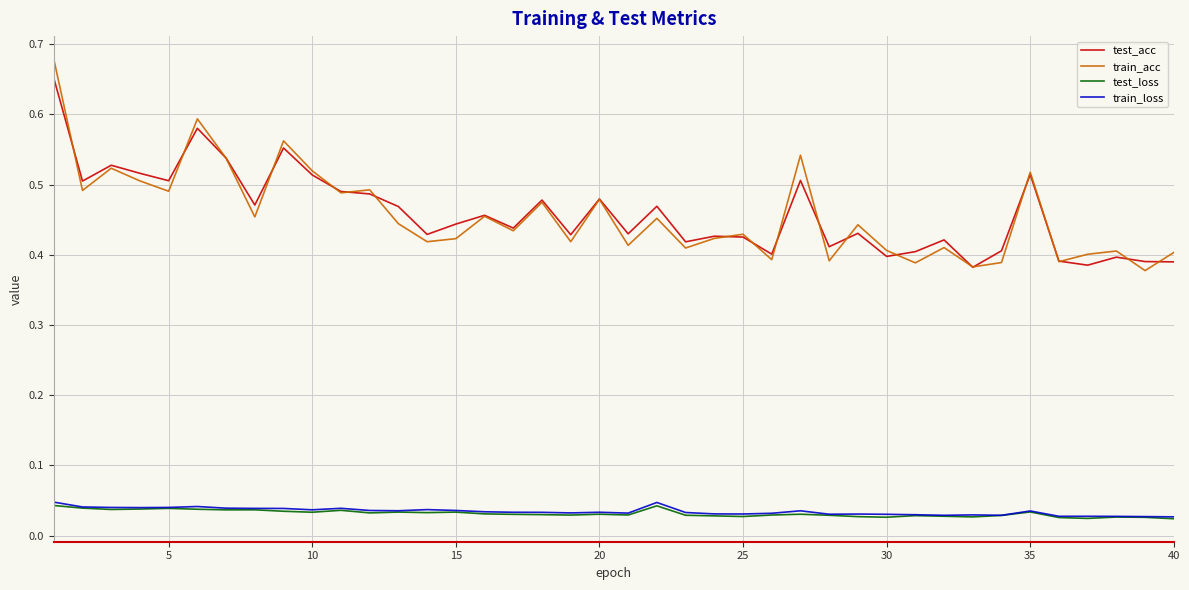

True or false: train_loss and train_acc intersect in this chart.

False